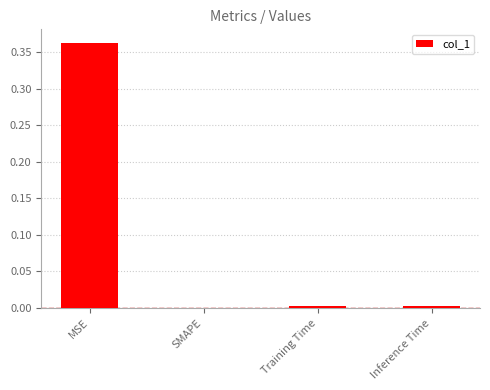

Which has a higher value, MSE or Inference Time?

MSE